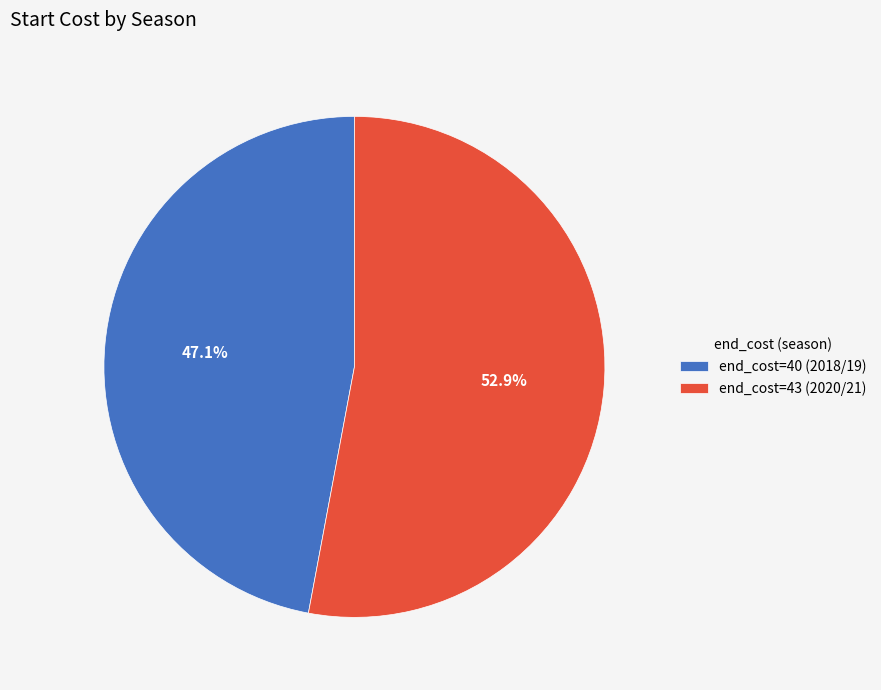

Is end_cost=43 (2020/21) the majority of the pie?

Yes